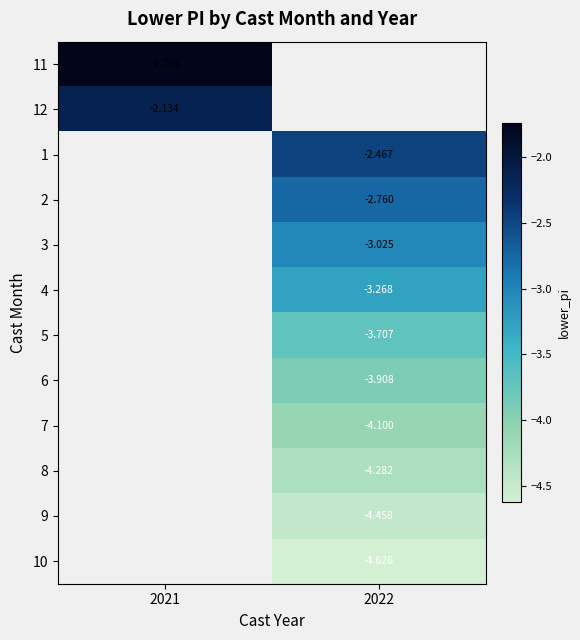

The value of 2 at 2022 is -1.3. True or false?

False